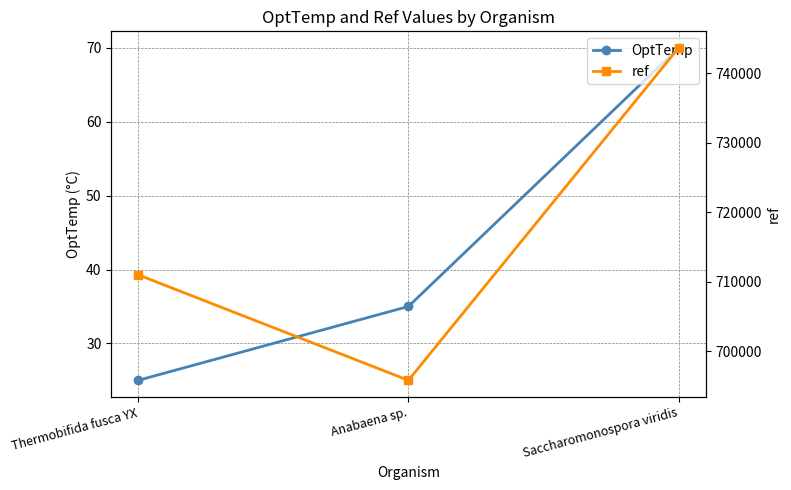

Which category has the lowest value in the OptTemp series?

Thermobifida fusca YX